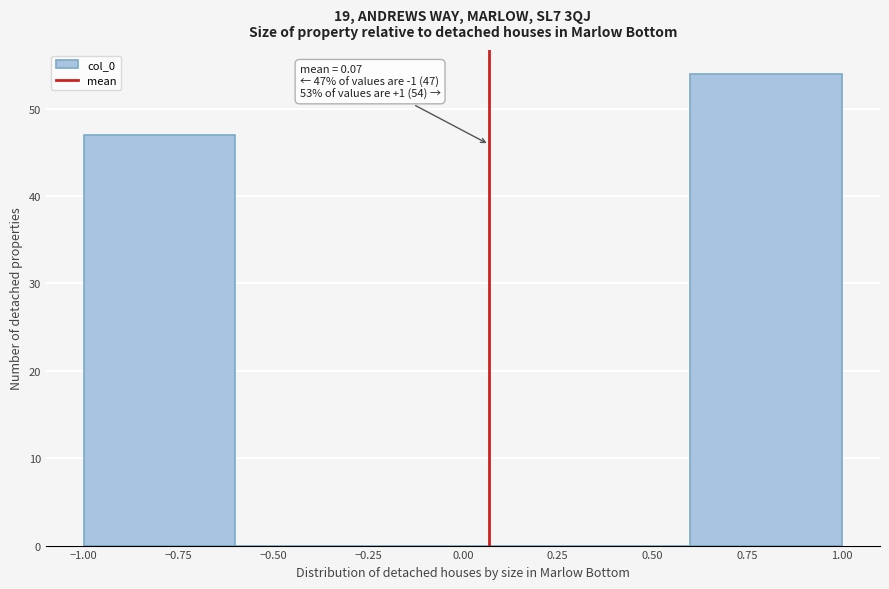

Over which range of the x-axis is the bar tallest?

0.6 to 1.0